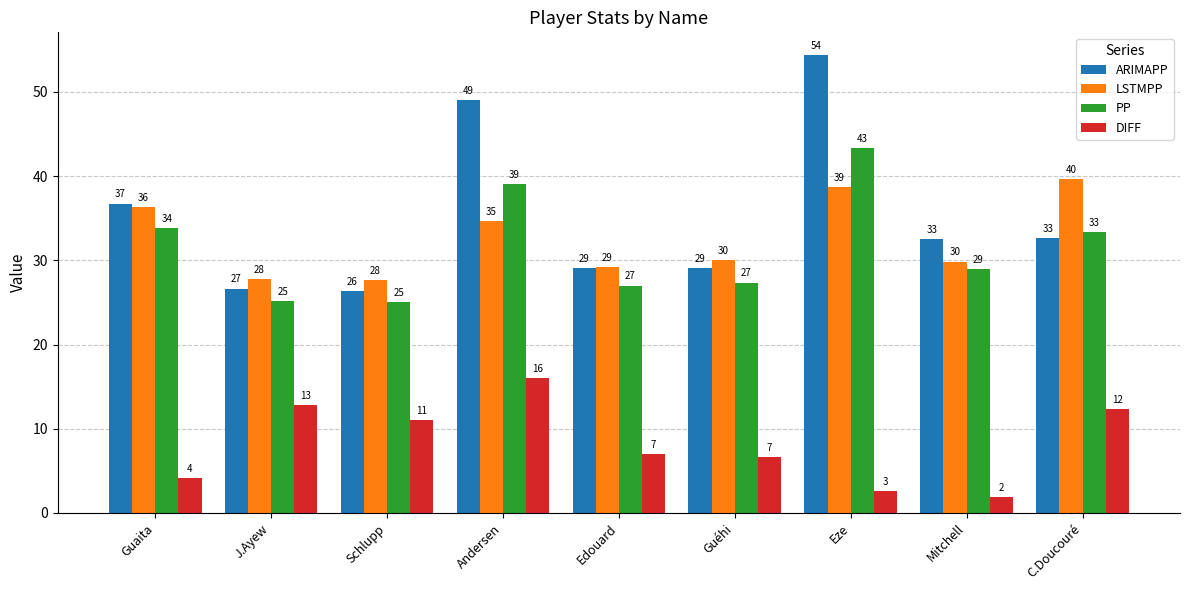

At how many categories does at least one series exceed 26?

9